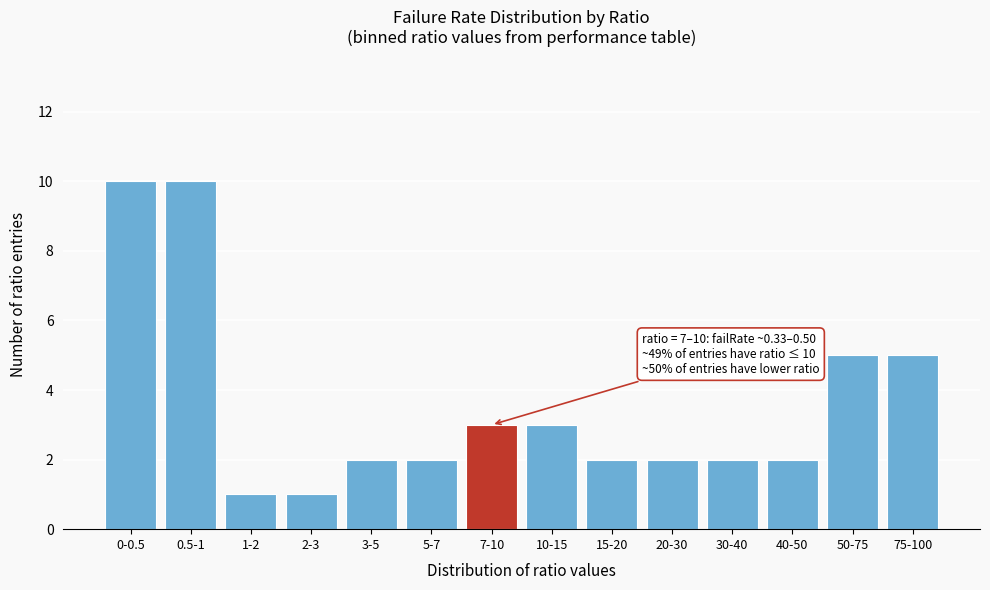

Reading left to right, extract all data points from this chart.

0-0.5=10	0.5-1=10	1-2=1	2-3=1	3-5=2	5-7=2	7-10=3	10-15=3	15-20=2	20-30=2	30-40=2	40-50=2	50-75=5	75-100=5